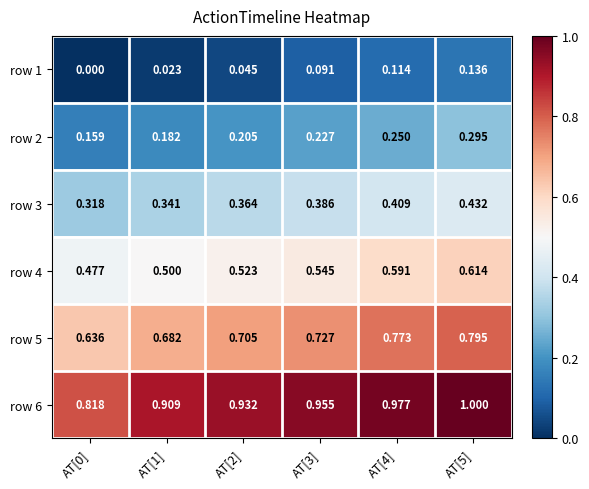

Is the value of row 2 at AT[4] greater than the value of row 6 at AT[1]?

No